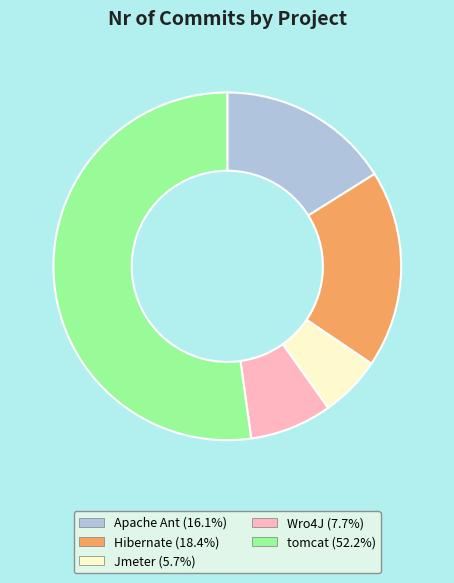

Rank the categories by value from lowest to highest.

Jmeter, Wro4J, Apache Ant, Hibernate, tomcat